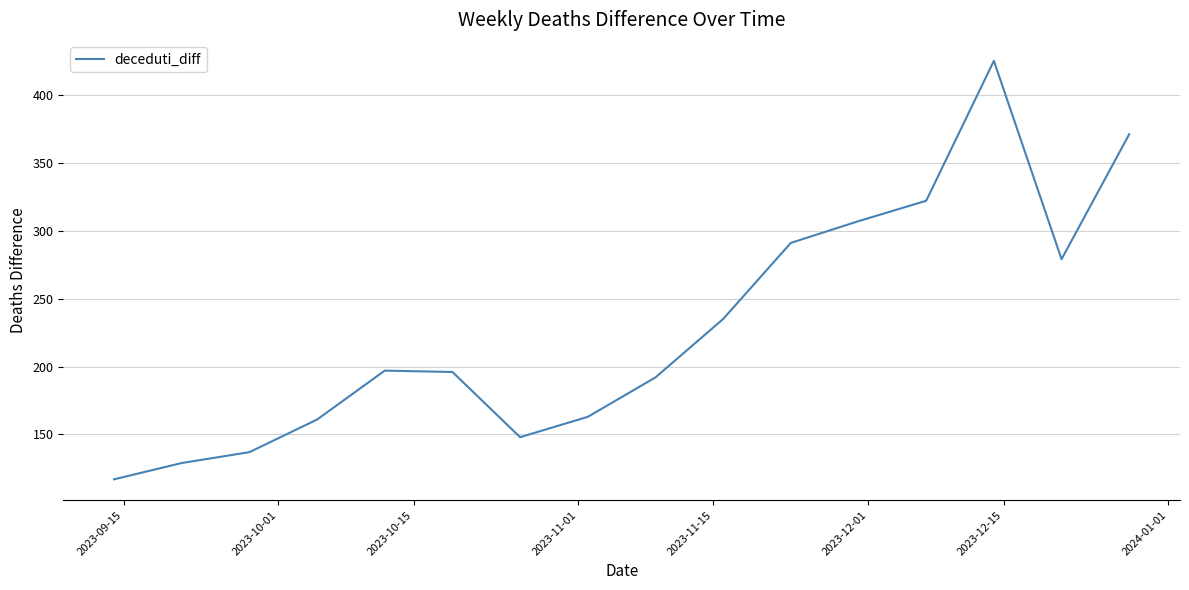

True or false: there are more than 0 points higher than both neighbors.

True